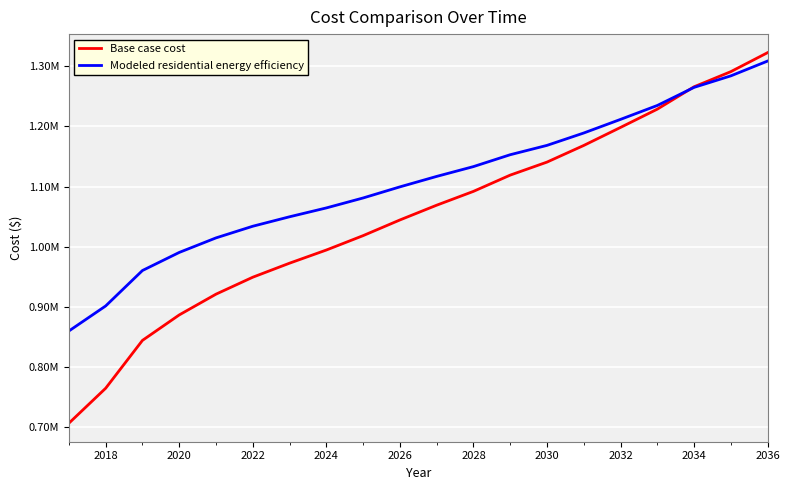

Does the chart have visible grid lines?

Yes